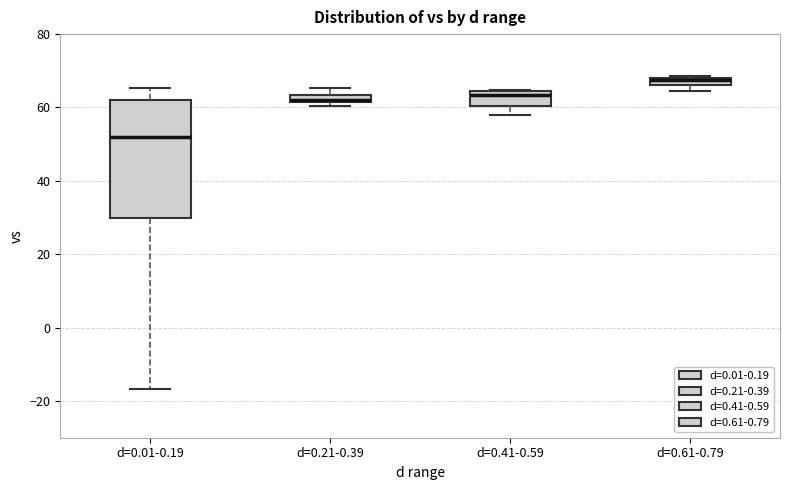

Where is the lower edge of the box for d=0.21-0.39 on the y-axis? The values are not printed on the chart, so give them approximately, as read against the axis.

62